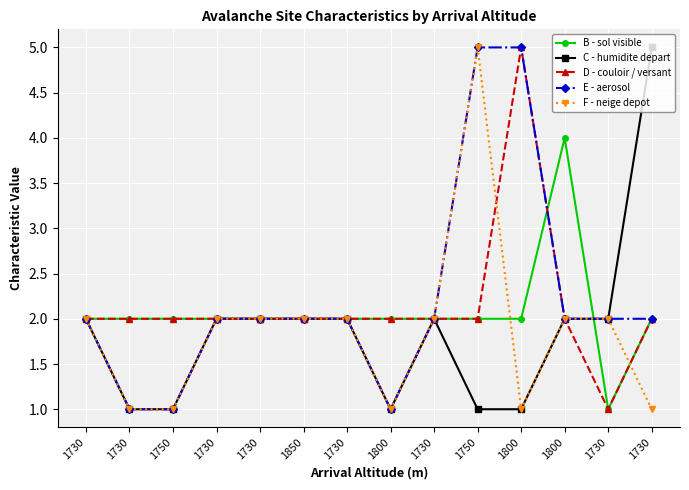

What is the highest value of the F - neige depot series?

5